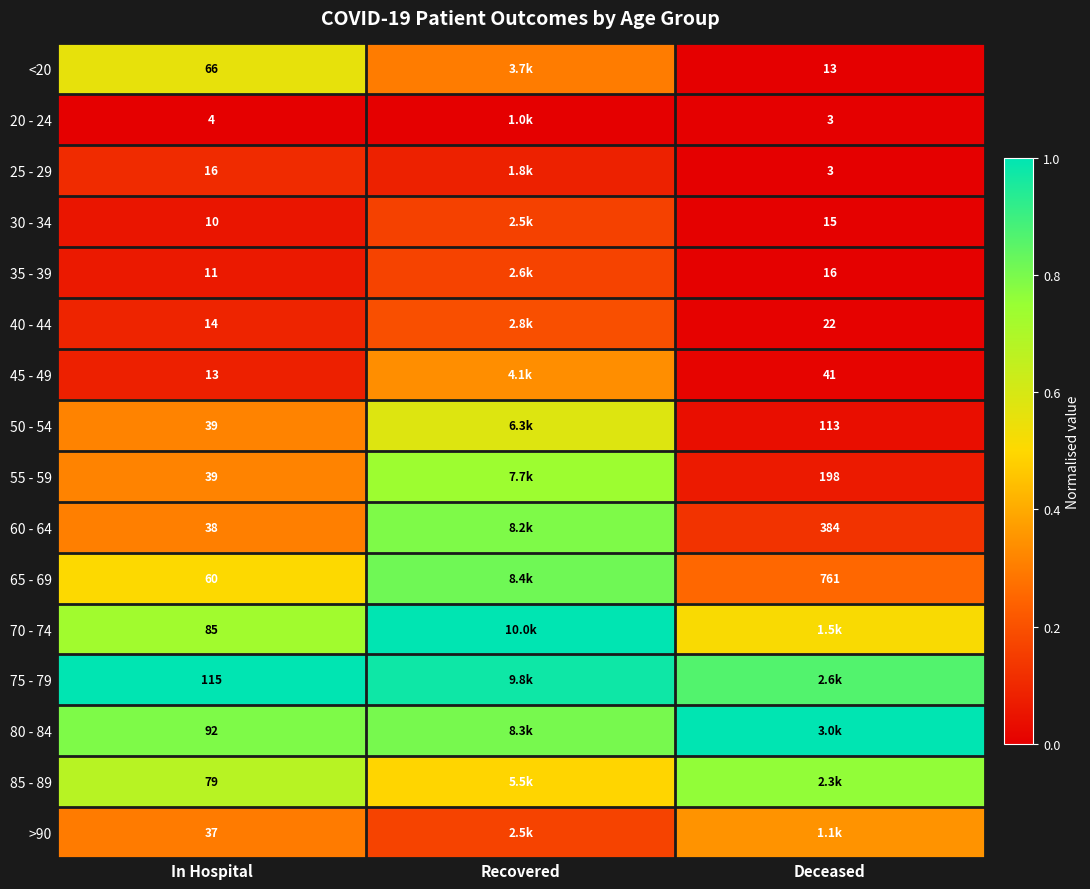

Is the value of 85 - 89 at In Hospital greater than the value of >90 at In Hospital?

Yes